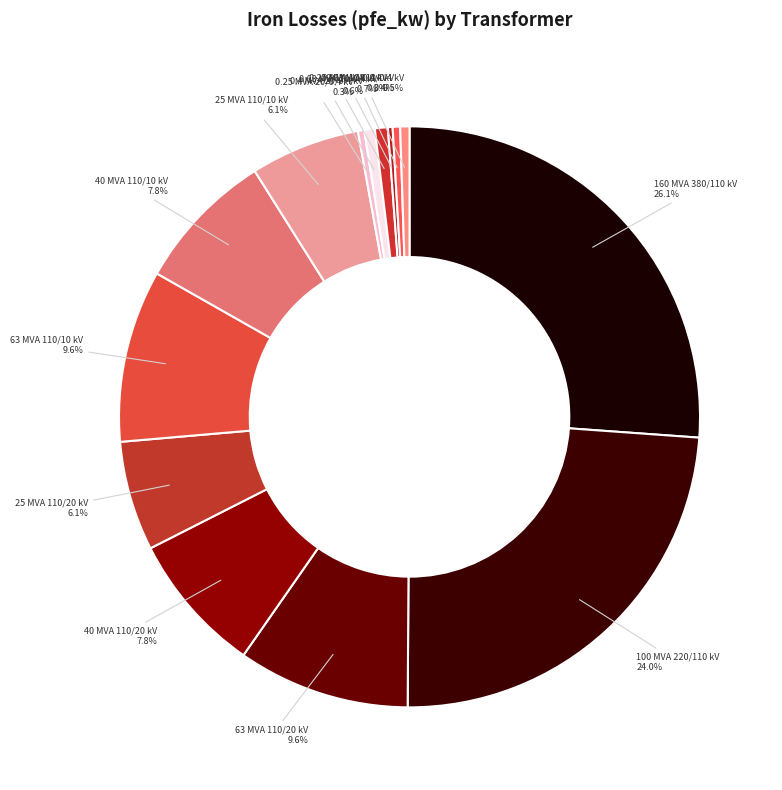

Which has a higher value, 40 MVA 110/20 kV or 0.4 MVA 10/0.4 kV?

40 MVA 110/20 kV